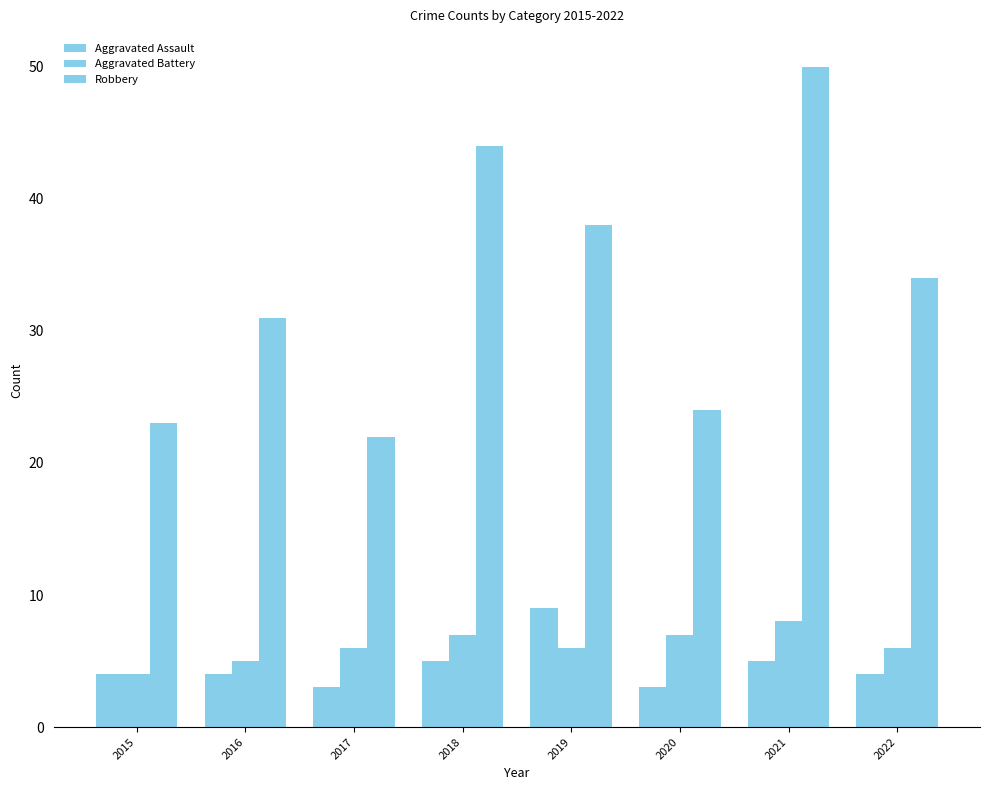

At 2017, list the series in order from smallest to largest.

Aggravated Assault, Aggravated Battery, Robbery